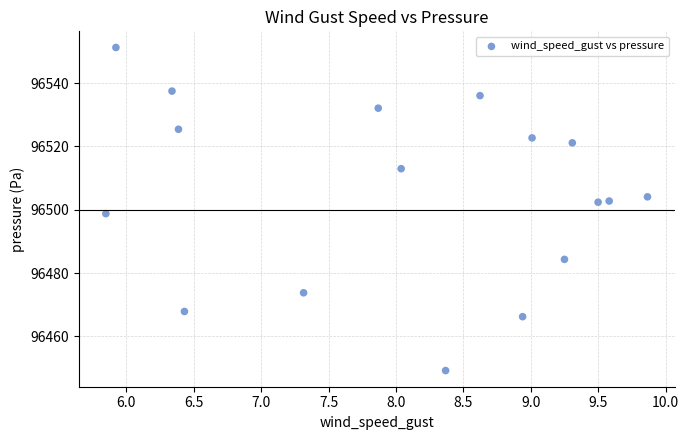

What Y value in the scatter plot is closest to 96500?

96498.8